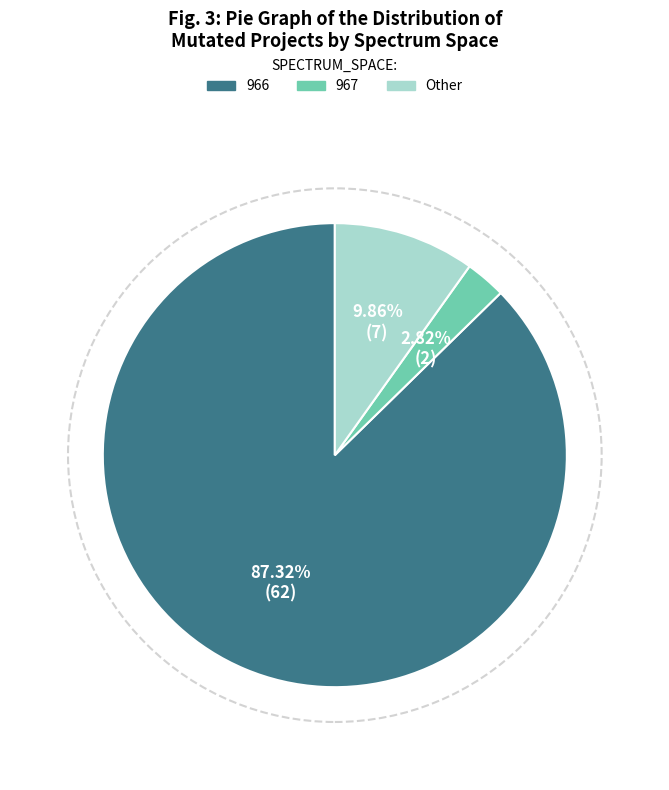

Is there a majority slice in this chart?

Yes